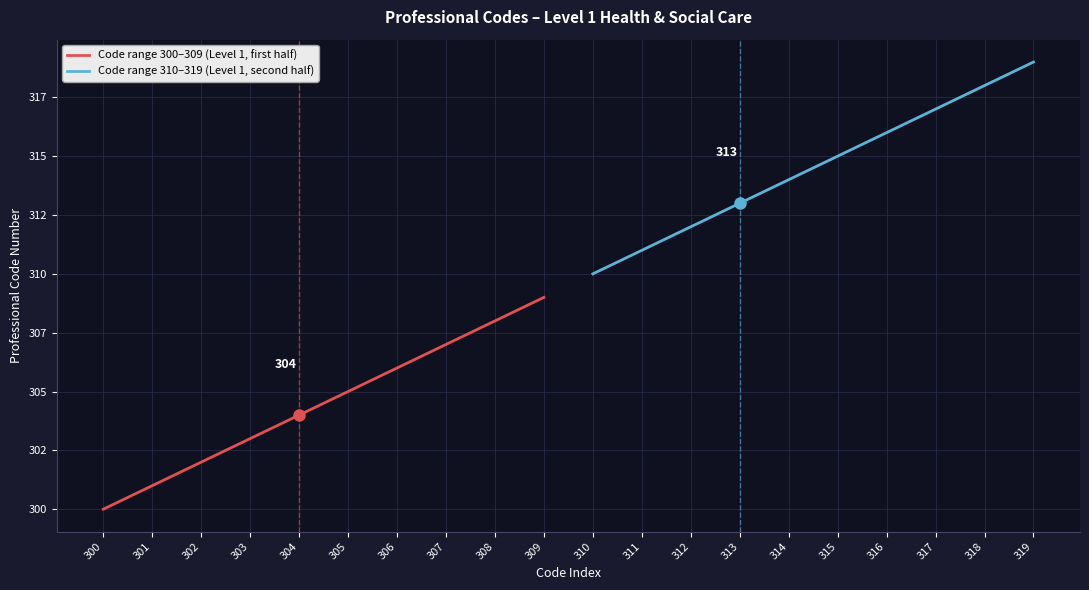

True or false: Code range 300–309 (Level 1, first half) and Code range 310–319 (Level 1, second half) intersect in this chart.

False